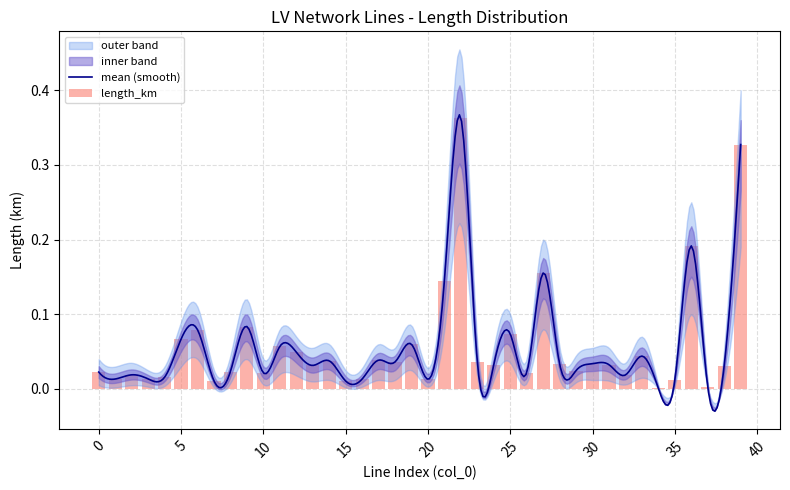

List the labels in order of length_km_upper value, largest first.

22, 39, 36, 27, 21, 9, 6, 25, 5, 19, 11, 12, 33, 14, 17, 23, 13, 18, 24, 28, 30, 31, 38, 8, 29, 0, 10, 26, 2, 32, 1, 4, 16, 20, 3, 7, 15, 35, 37, 34